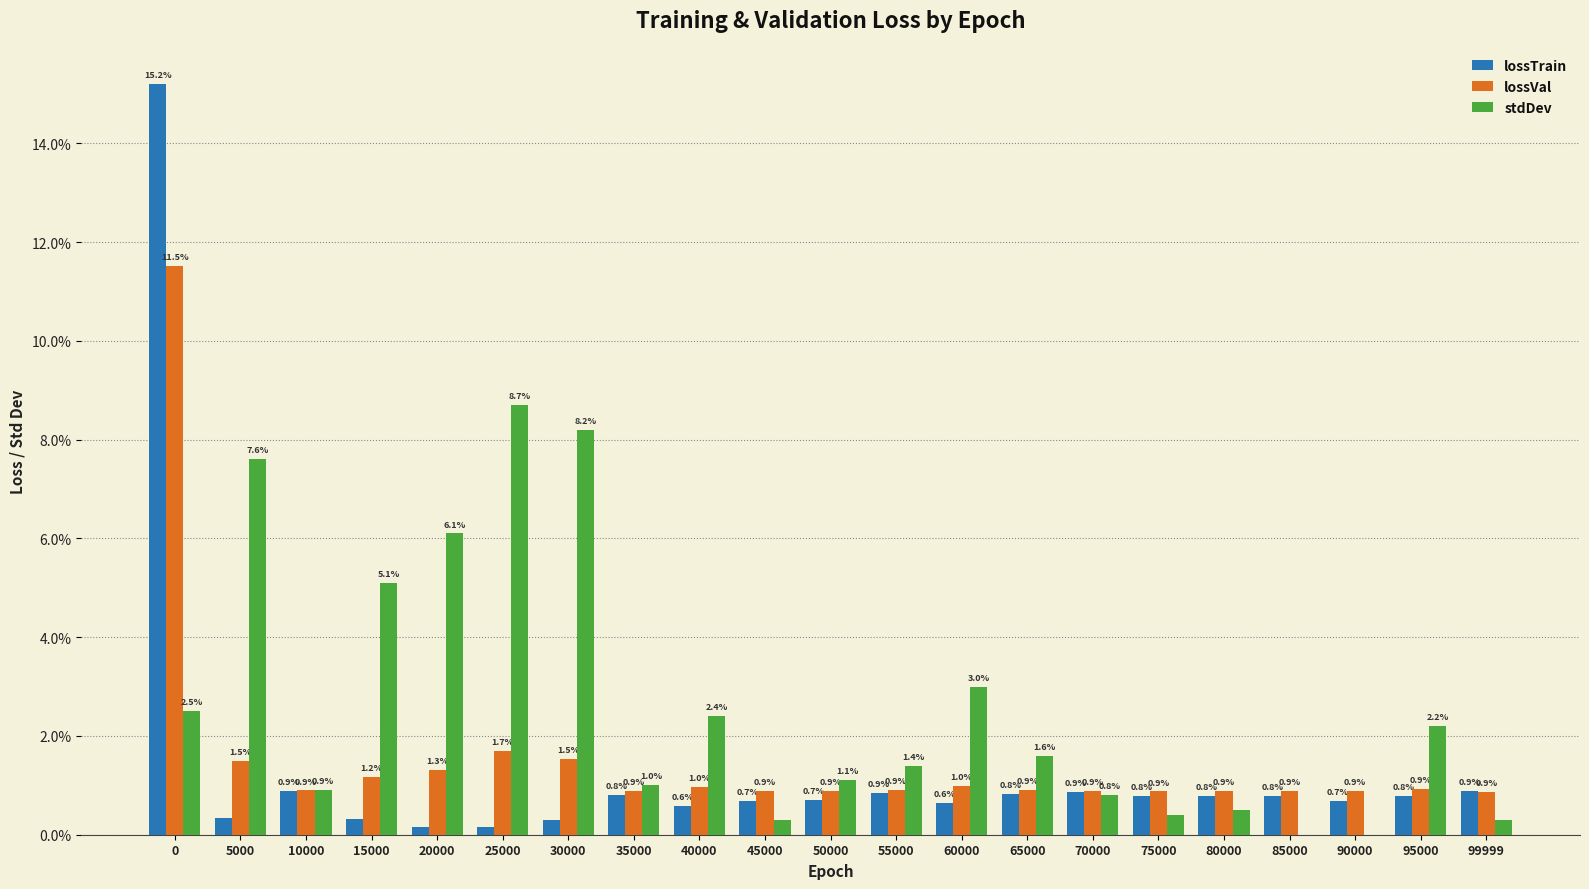

Where is stdDev nearest to the value 0?

85000